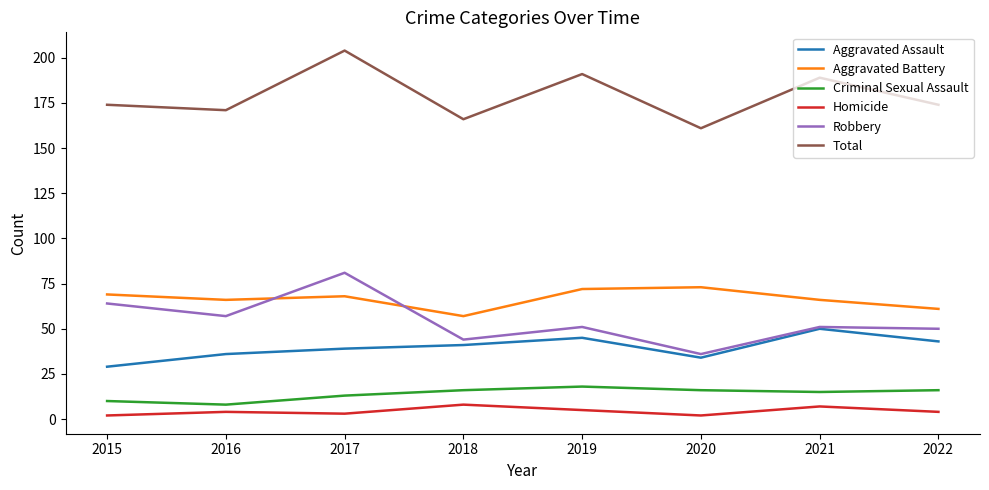

True or false: Total has a value of 189 at 2021.

True